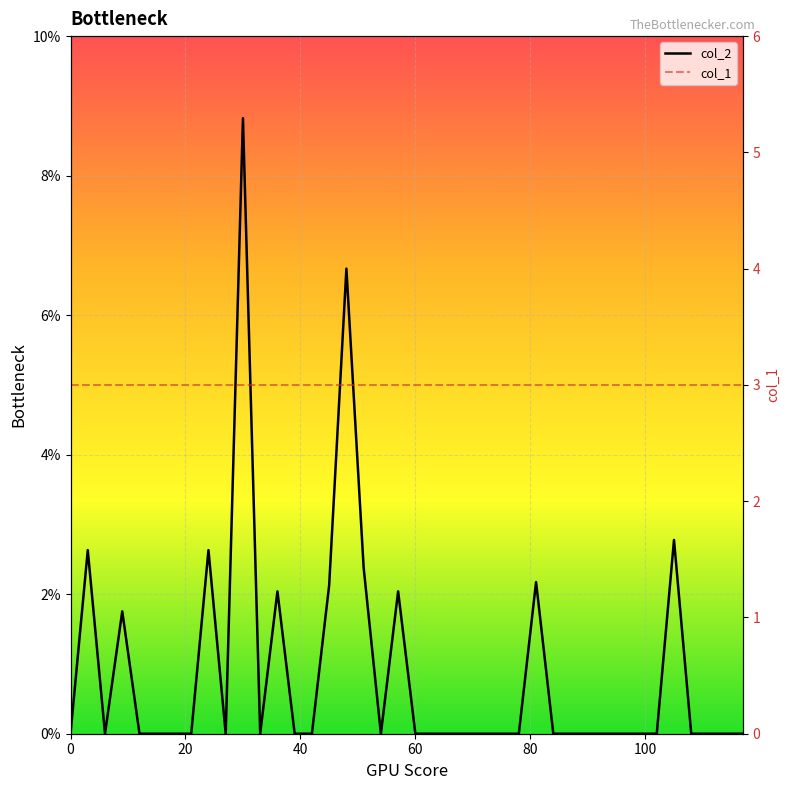

True or false: col_1 has more than 2 points higher than both neighbors.

False